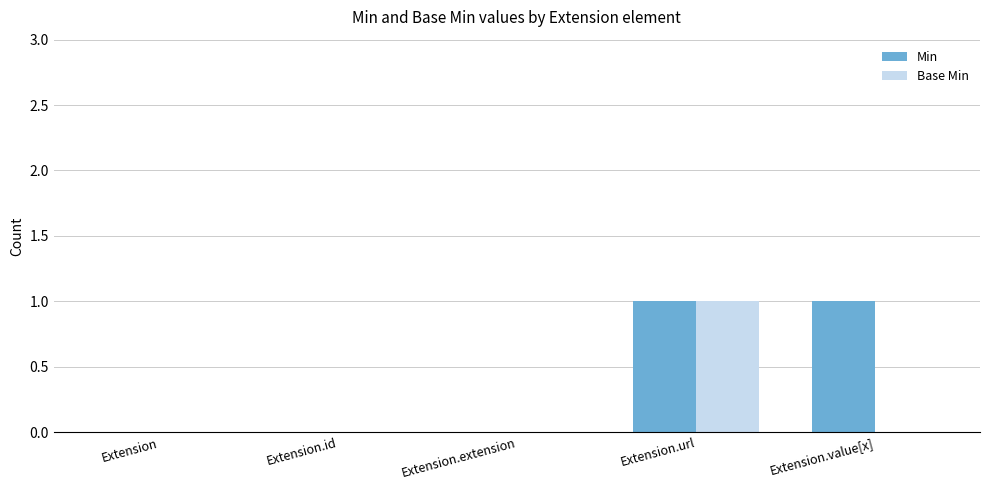

How many series are shown in this chart?

2